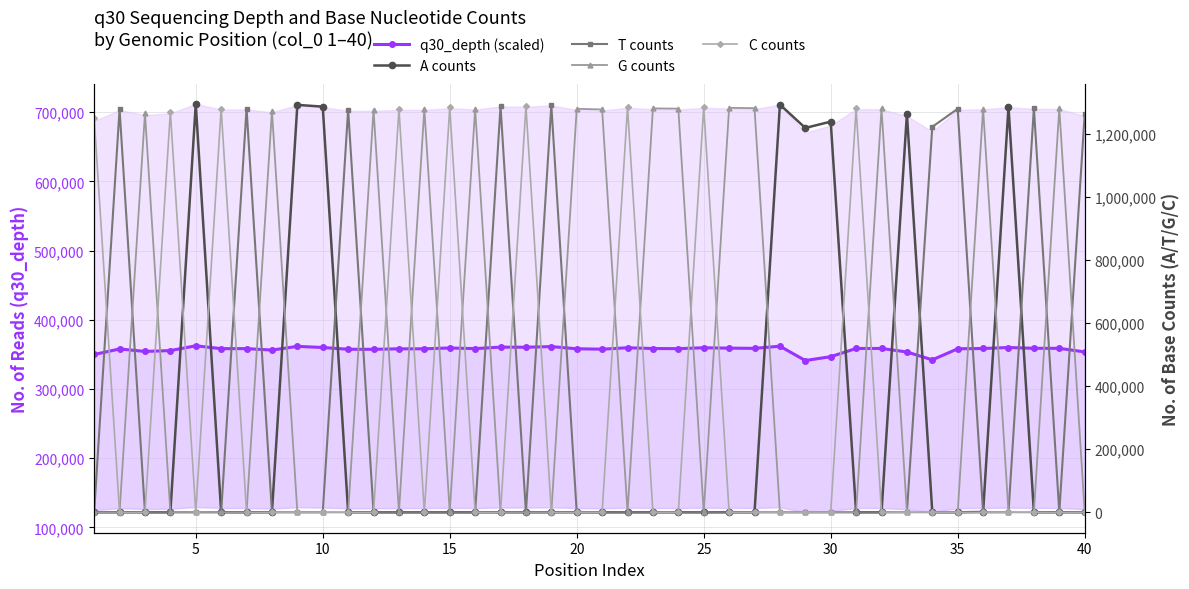

How many lines are shown in the chart?

5